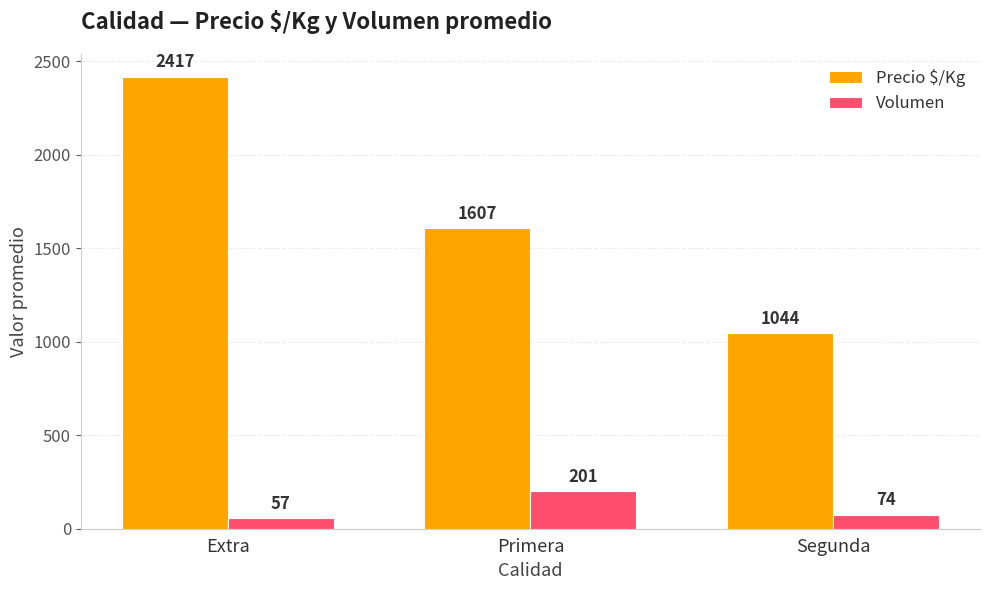

How many data points does each series have?

3